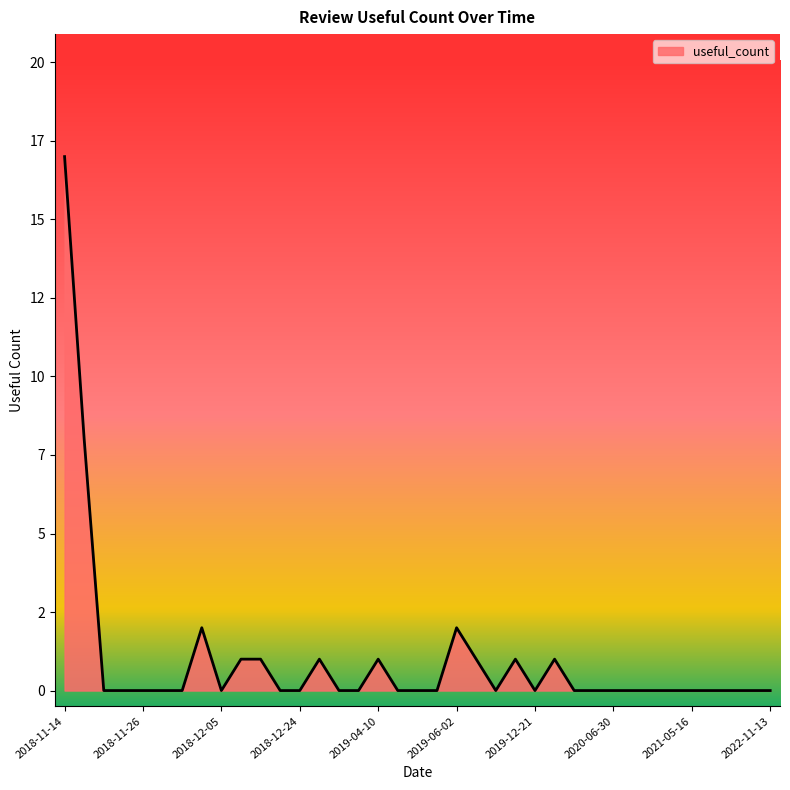

What is the maximum value shown in the chart?

17